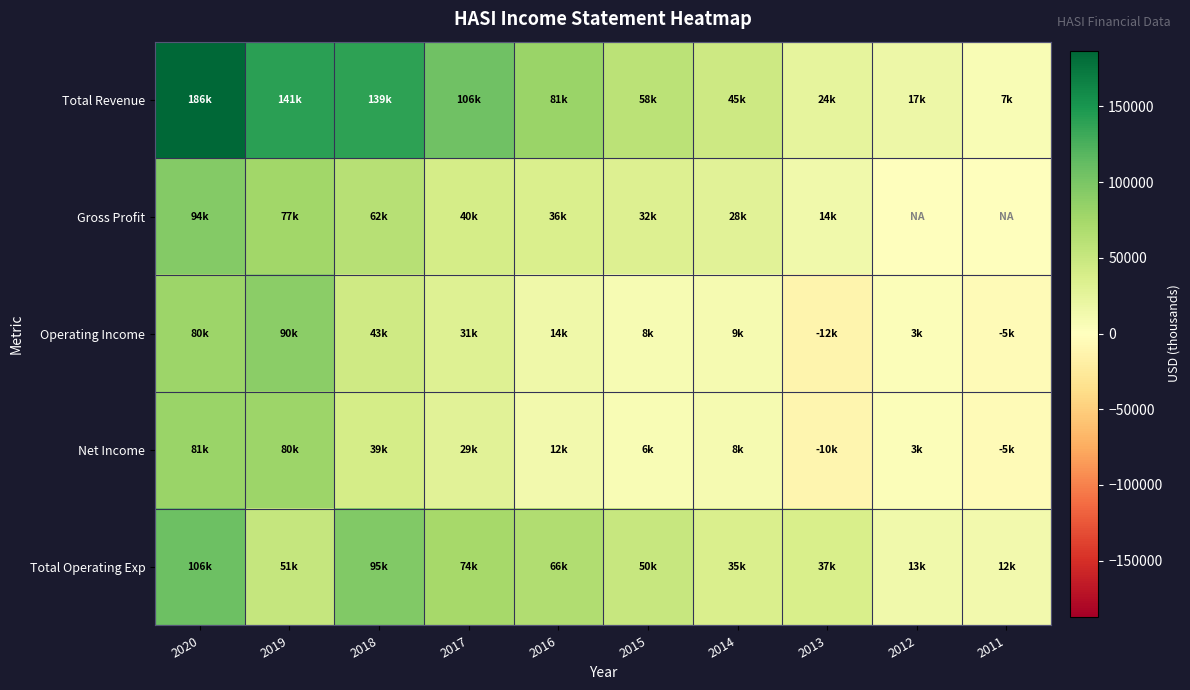

Reading right to left, list all the values displayed in this chart.

Total Revenue: 2011=7200	2012=17300	2013=24400	2014=45300	2015=58700	2016=81200	2017=106000	2018=139400	2019=141600	2020=186900
Gross Profit: 2011=0	2012=0	2013=14600	2014=28600	2015=32300	2016=36000	2017=40500	2018=62500	2019=77300	2020=94700
Operating Income: 2011=-5000	2012=3800	2013=-12900	2014=9800	2015=8200	2016=14900	2017=31900	2018=43900	2019=90000	2020=80000
Net Income: 2011=-5000	2012=3800	2013=-10700	2014=8800	2015=6600	2016=12900	2017=29000	2018=39800	2019=80200	2020=81500
Total Operating Exp: 2011=12200	2012=13500	2013=37300	2014=35500	2015=50500	2016=66300	2017=74100	2018=95500	2019=51600	2020=106900